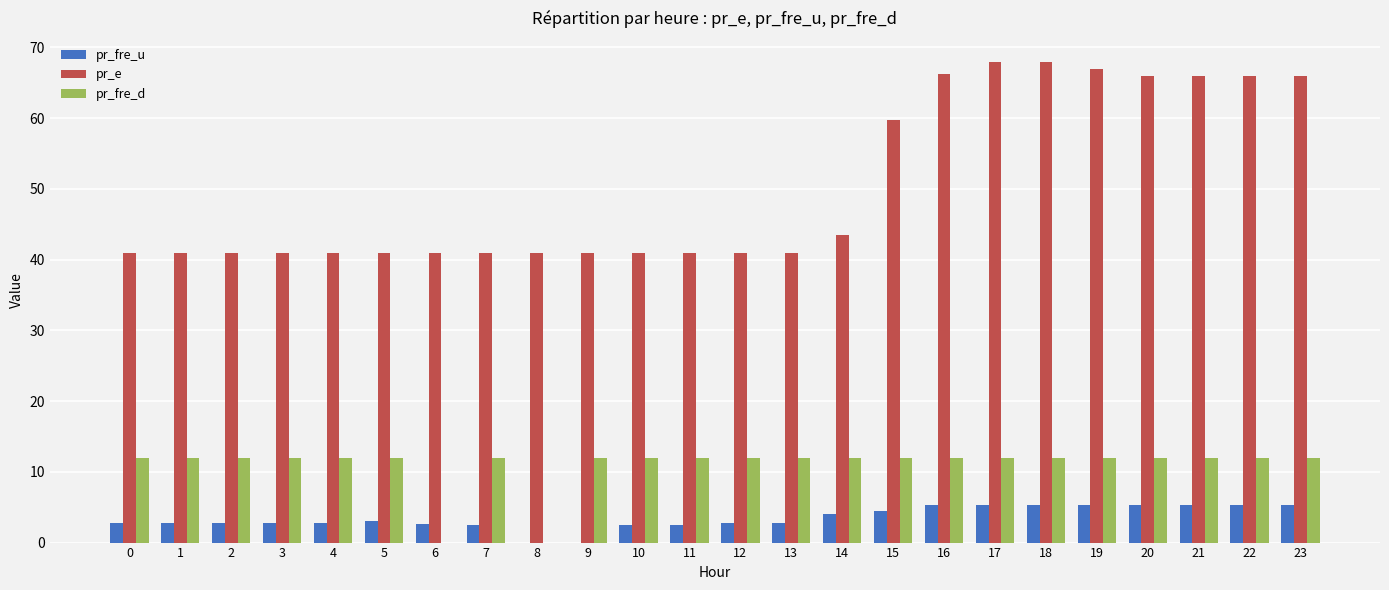

Is the value of pr_e at 20 greater than the value of pr_fre_u at 17?

Yes